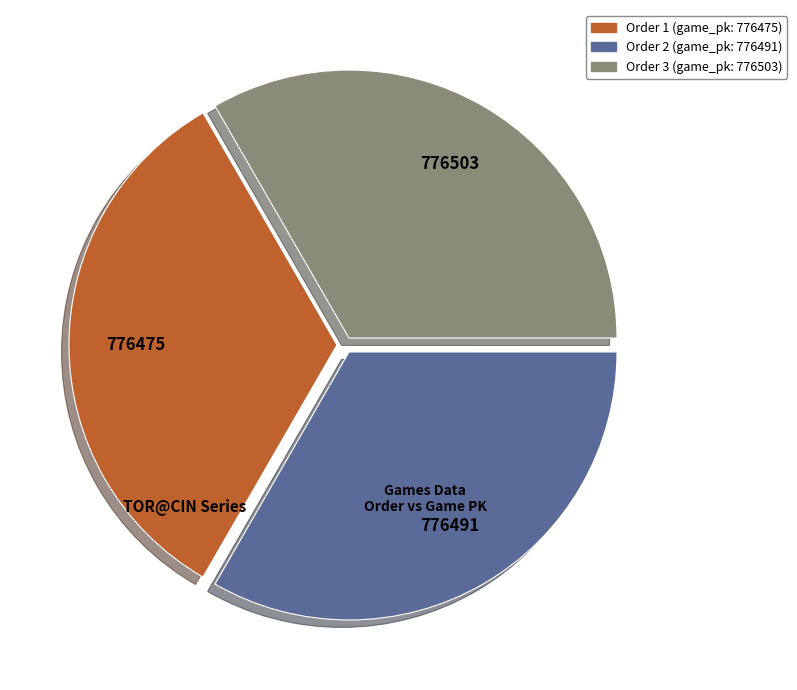

Is there a majority slice in this chart?

No